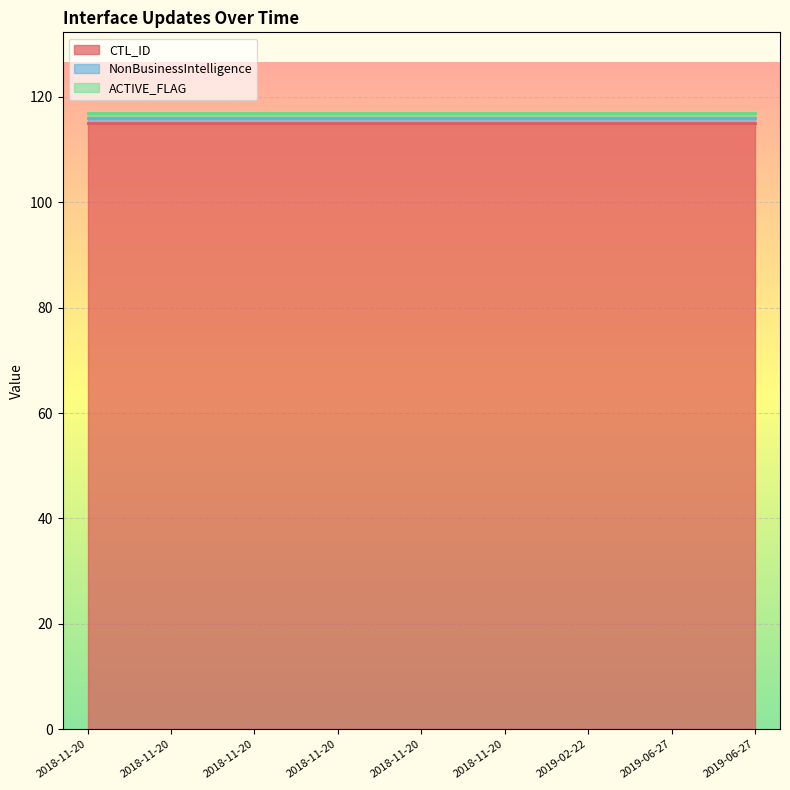

What is the lowest value of the ACTIVE_FLAG series?

1